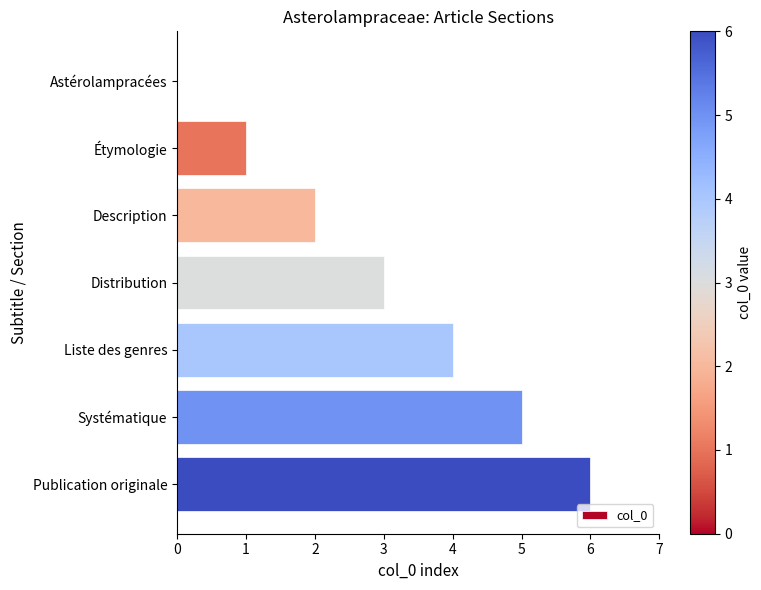

The chart shows a value of 4 at Liste des genres. True or false?

True